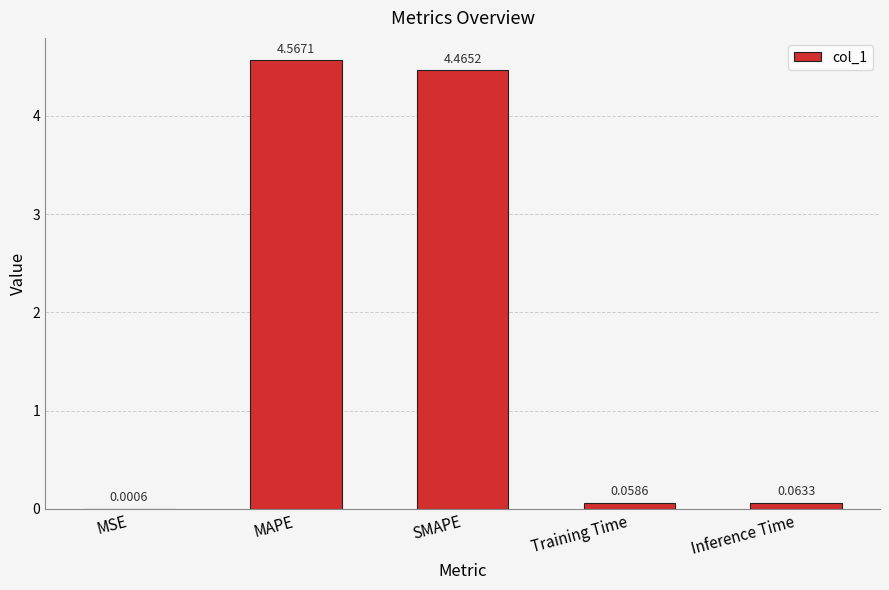

What is the change in value from MAPE to Inference Time?

-4.5